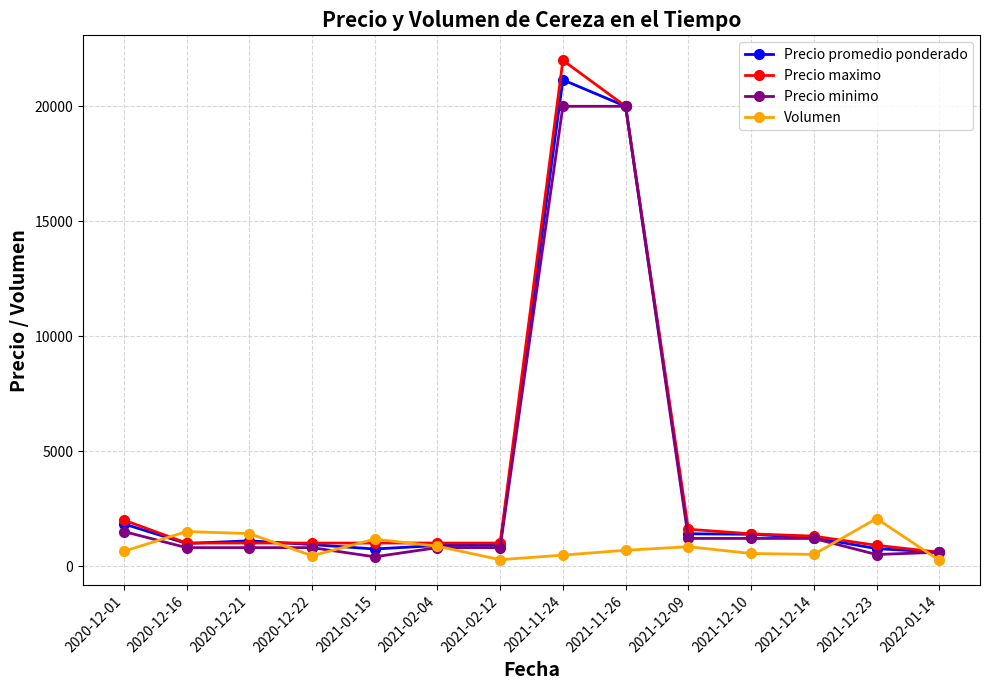

Read the Precio promedio ponderado value at 2022-01-14.

600